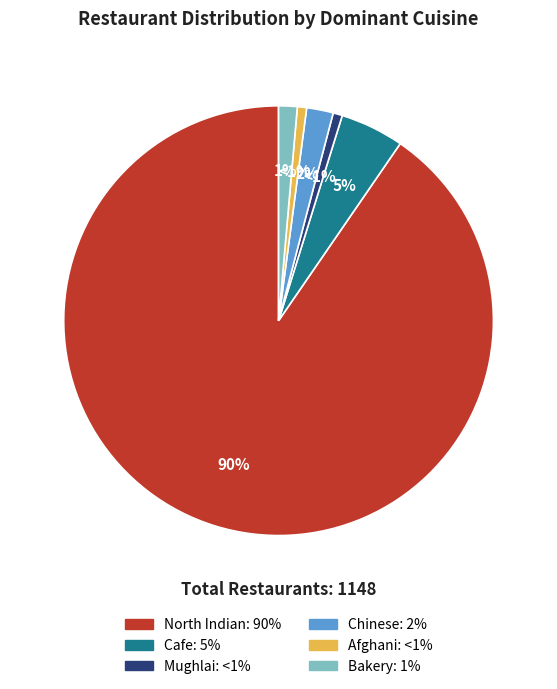

Is it true that Mughlai is 10% of the pie?

False